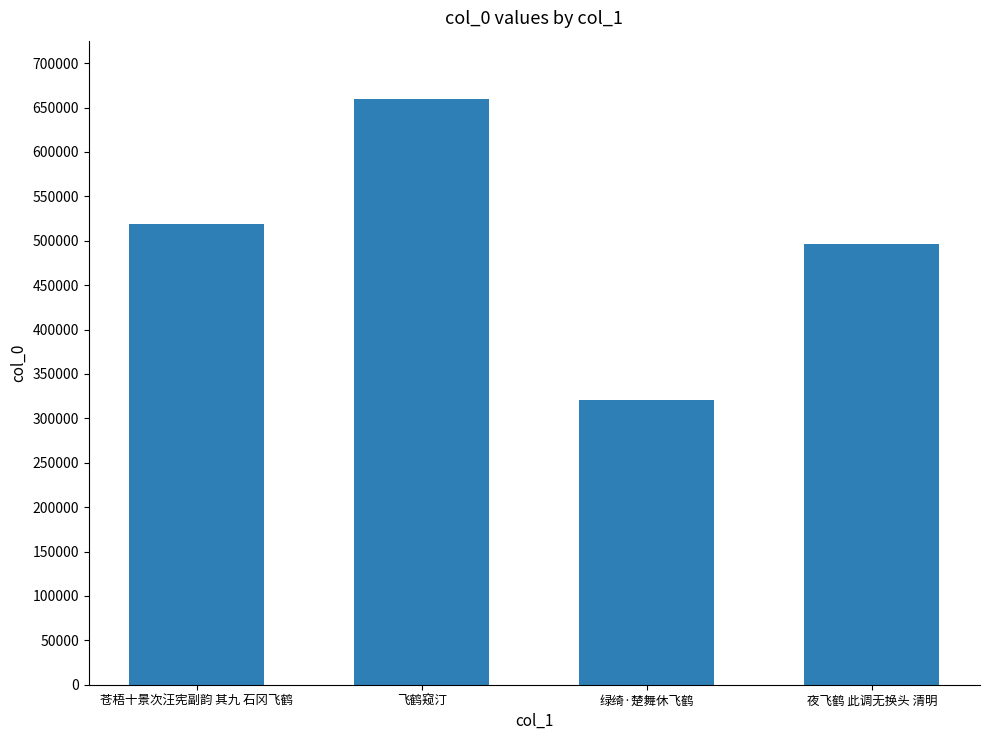

Is it true that the value at 绿绮·楚舞休飞鹤 is 539621?

False